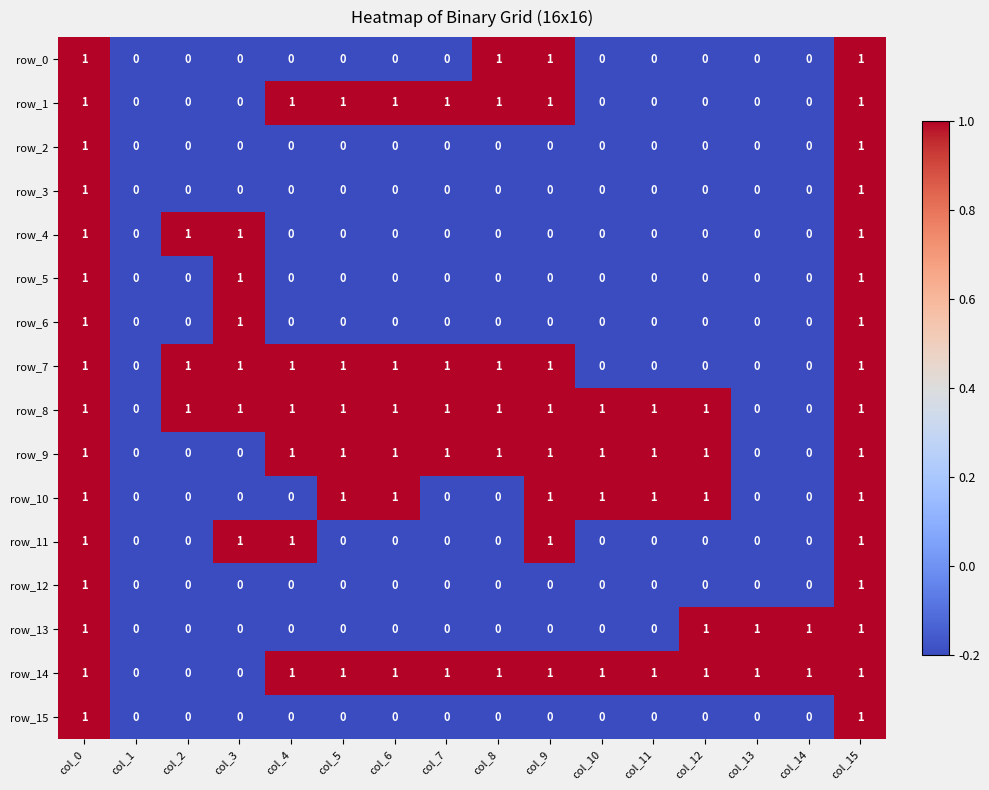

How many data points does each series have?

16